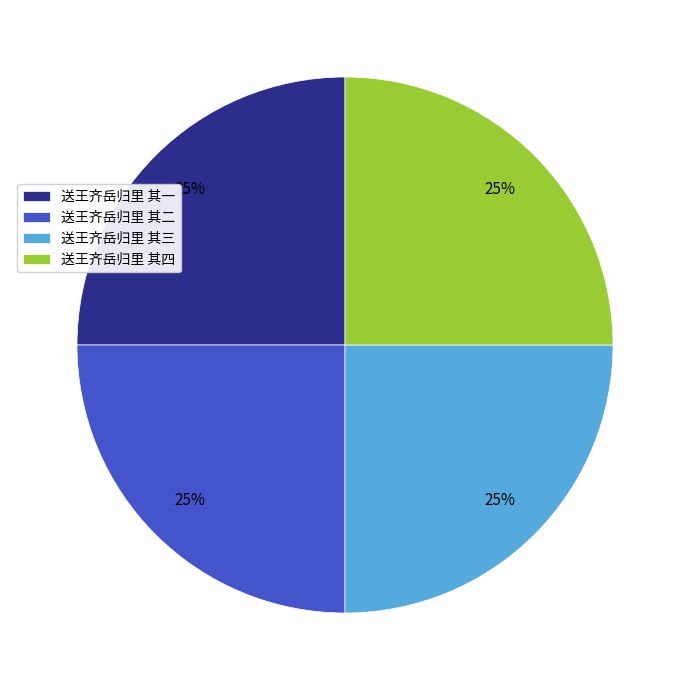

How many slices are in this pie chart?

4